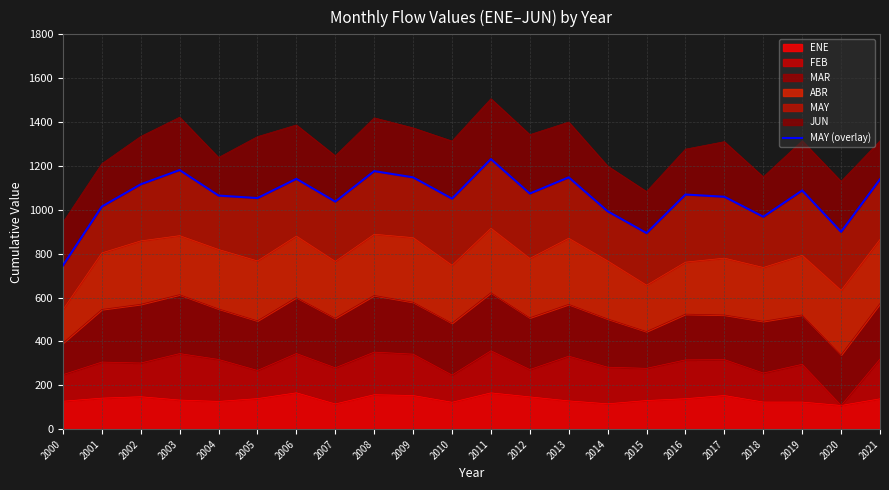

What is the sum of the values at 2008 and 2007?

2213.7